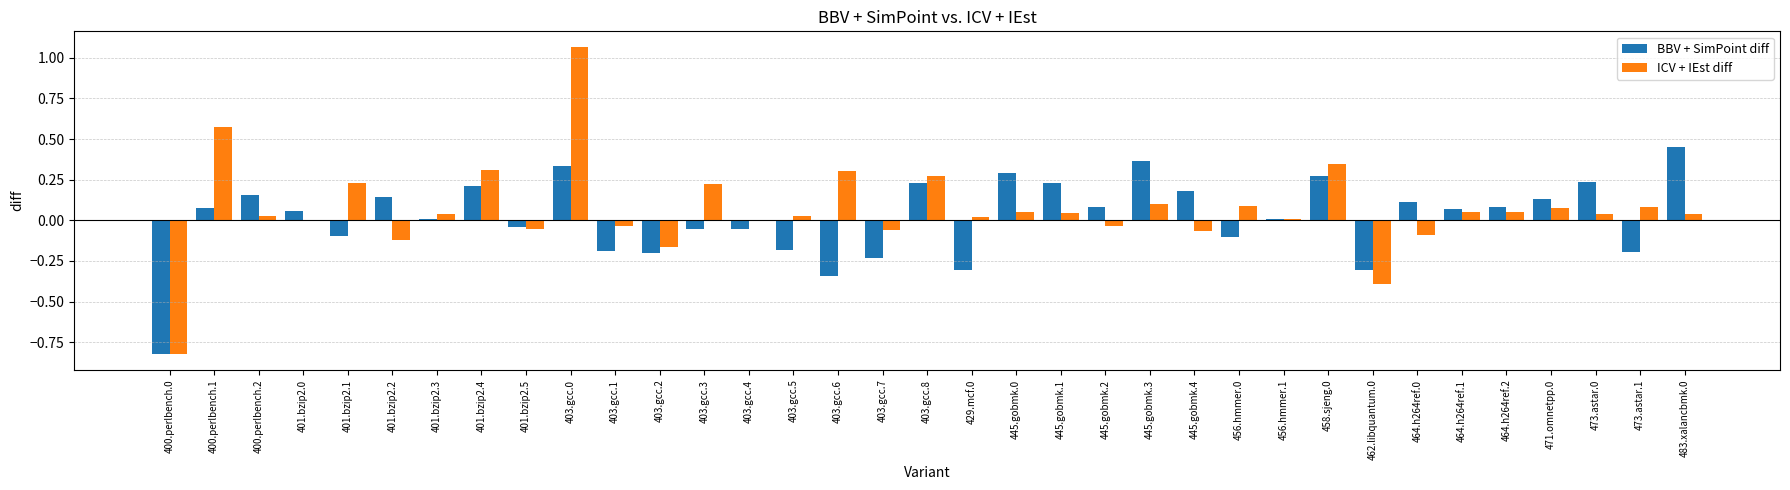

Count the number of data series in this chart.

2